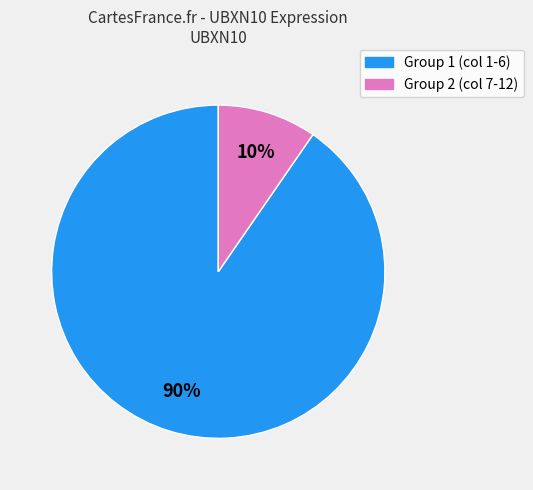

Does any single category account for the majority?

Yes